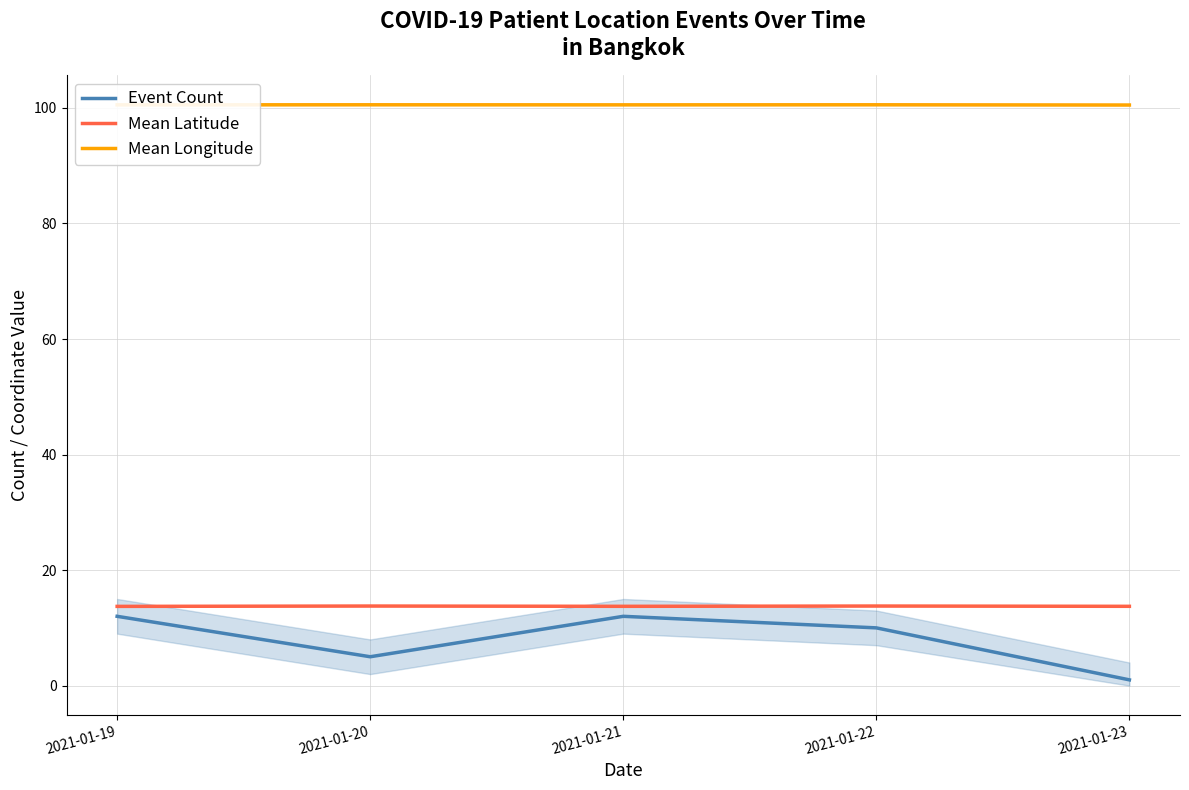

List the series in order of their peak value, highest first.

Mean Longitude, Mean Latitude, Event Count